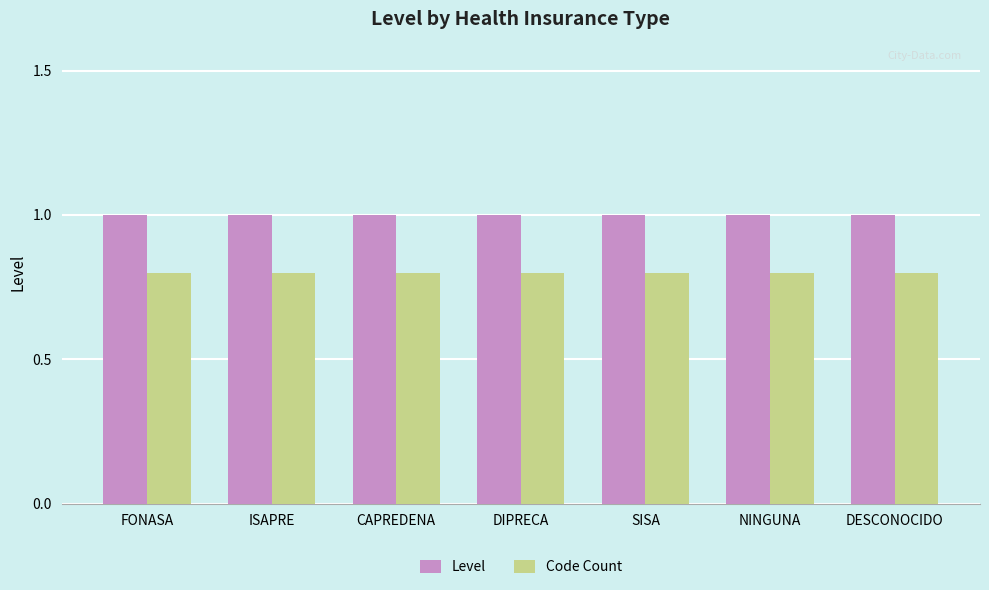

What is the lowest value of the Level series?

1.0